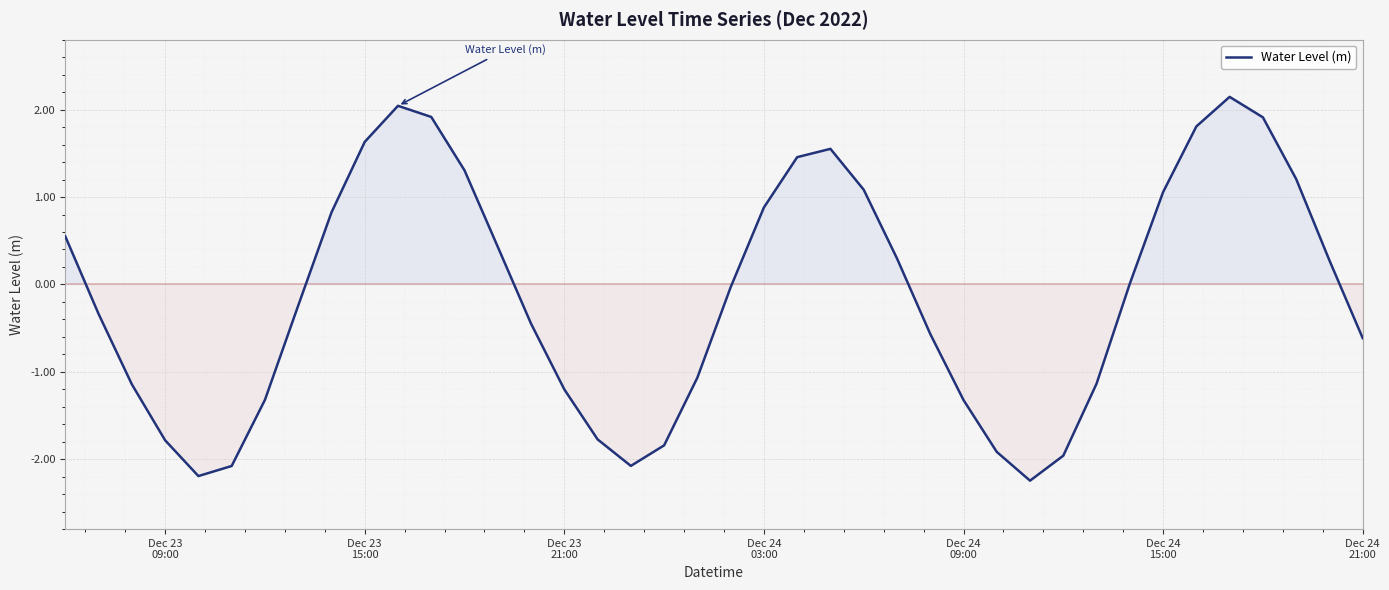

How many lines are shown in the chart?

1